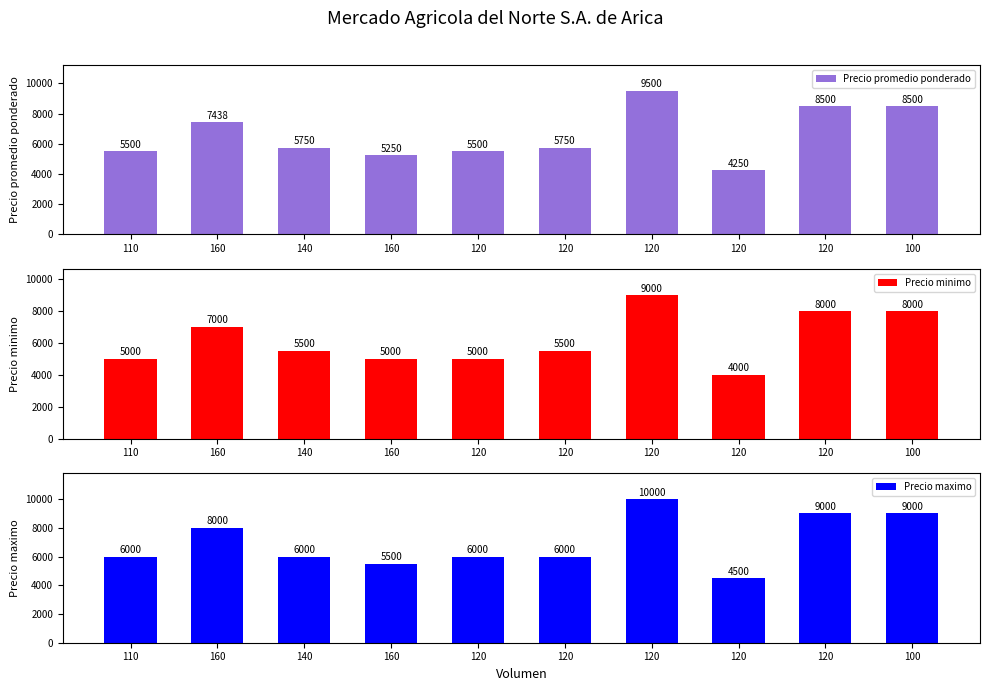

What is the average value of the Precio promedio ponderado series?

6594